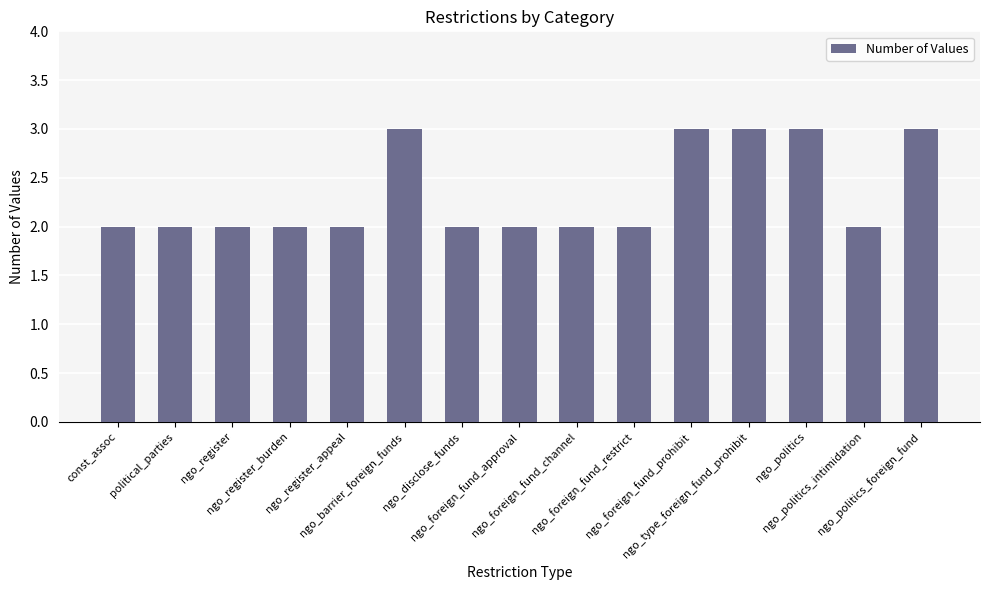

The chart shows a value of 4 at ngo_politics_foreign_fund. True or false?

False